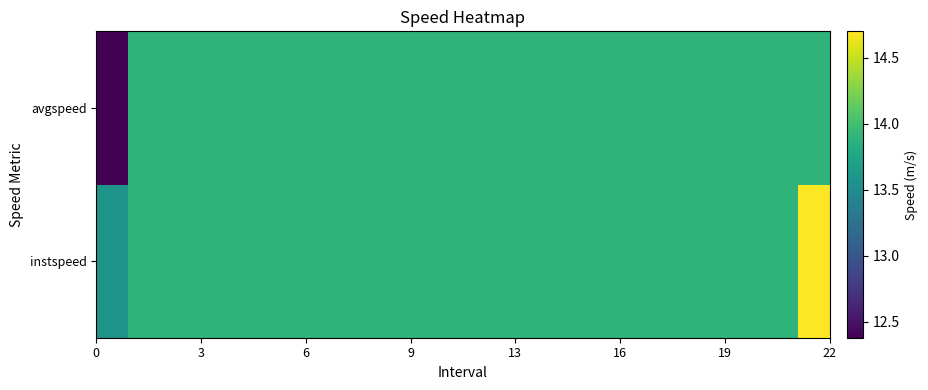

At how many categories does at least one series exceed 13?

23